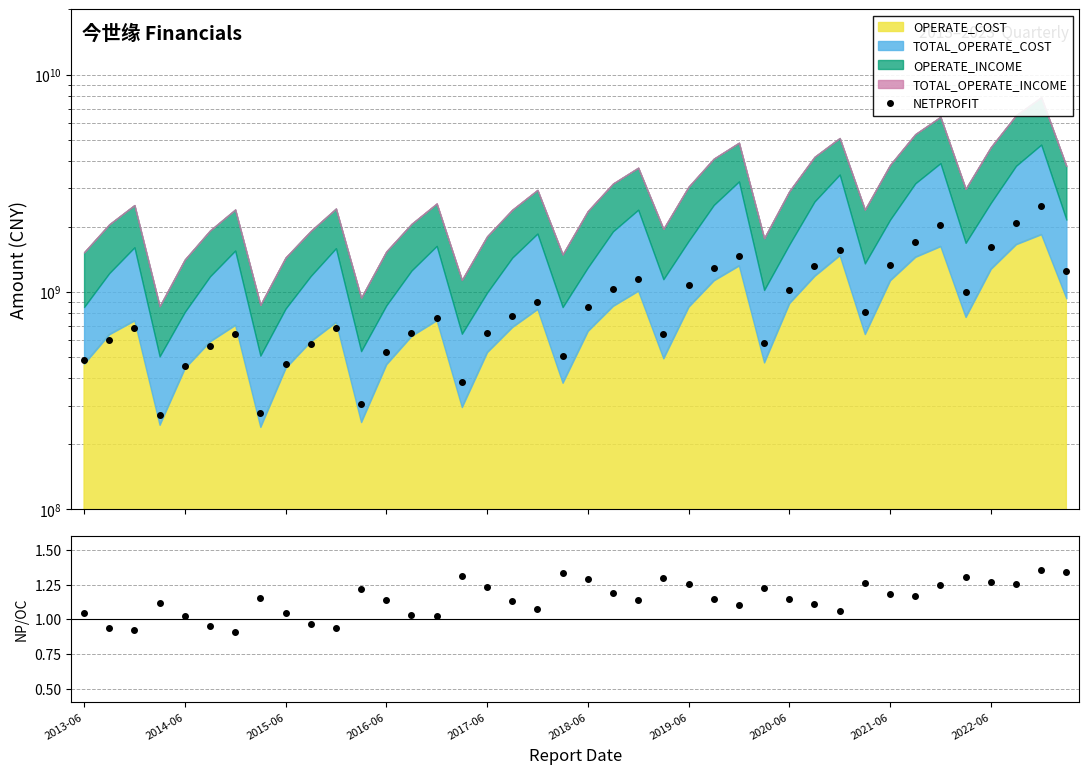

What is the sum of all Netprofit/Op.Cost values?

45.8